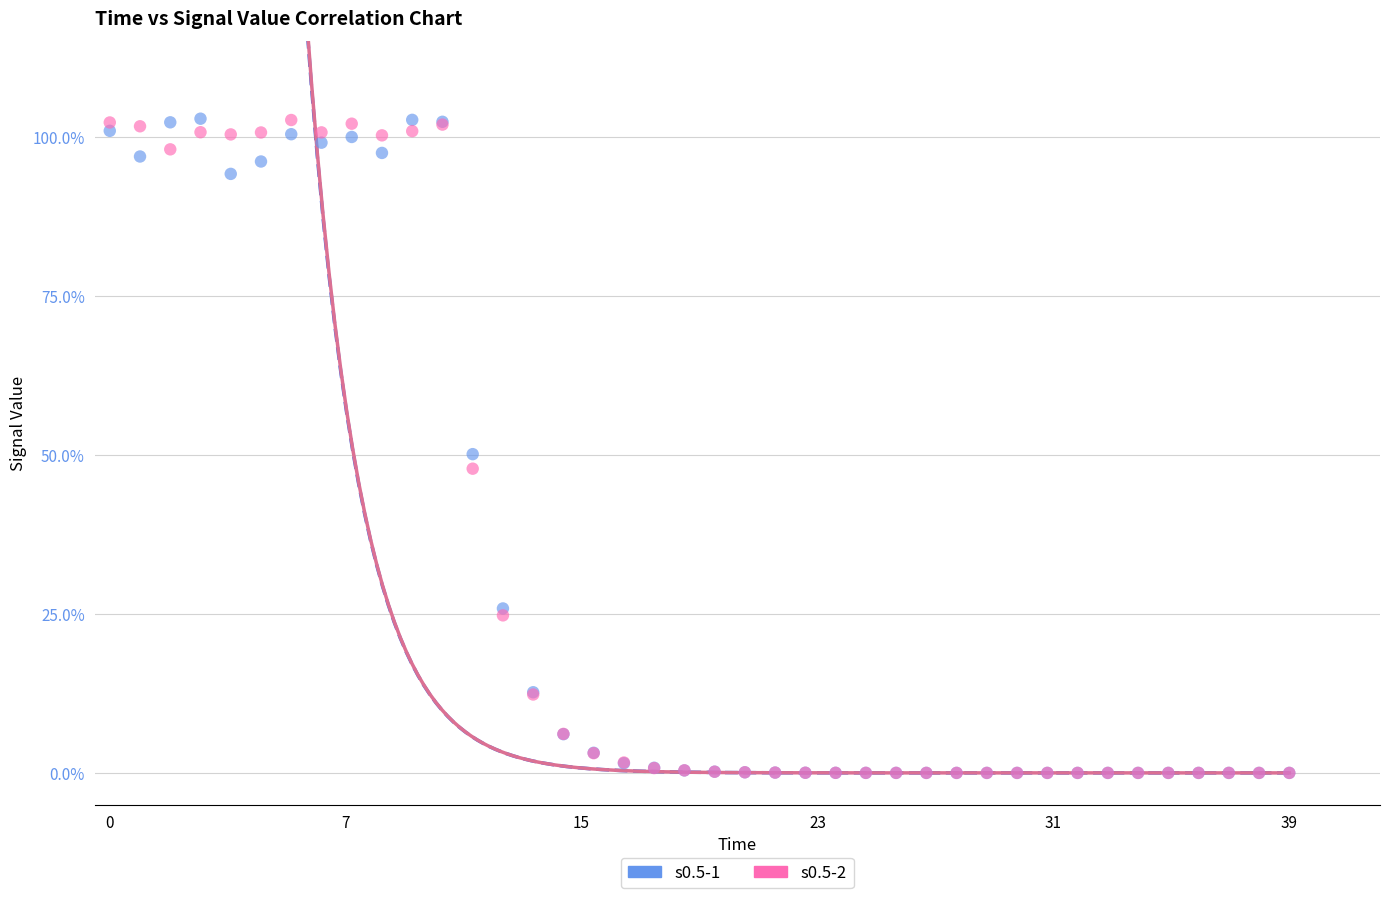

What are all the series names shown in the legend?

s0.5-1, s0.5-2